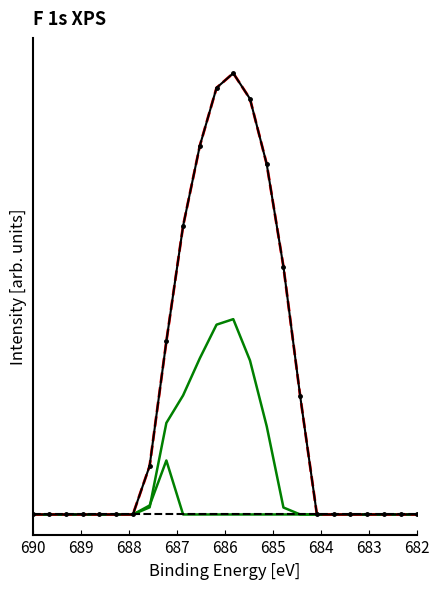

How many lines are shown in the chart?

5